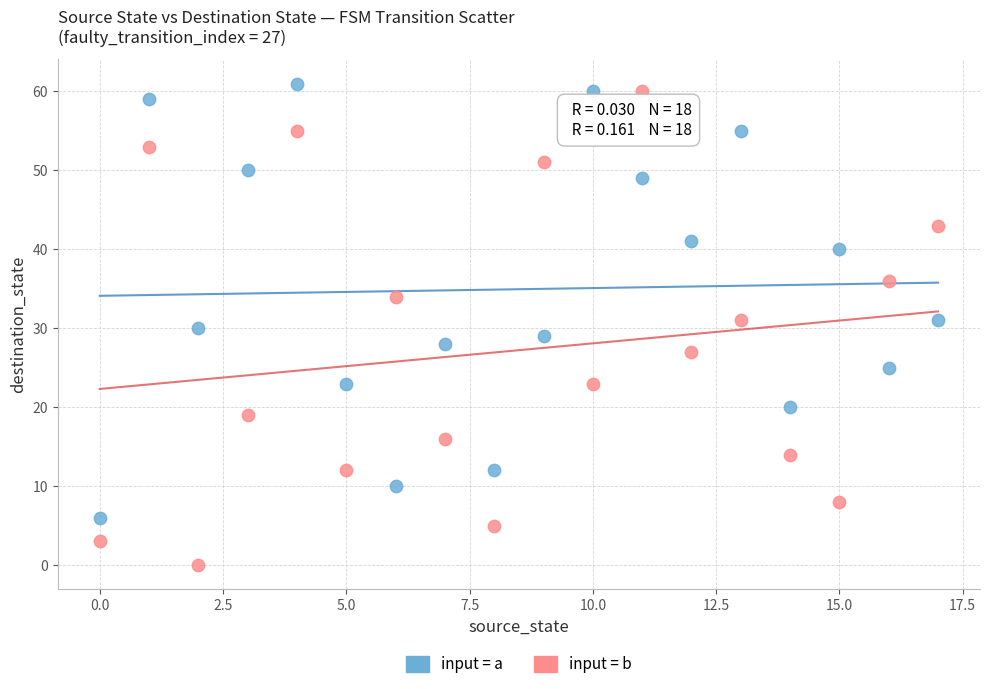

Which series has the largest Y range (max minus min)?

input = b